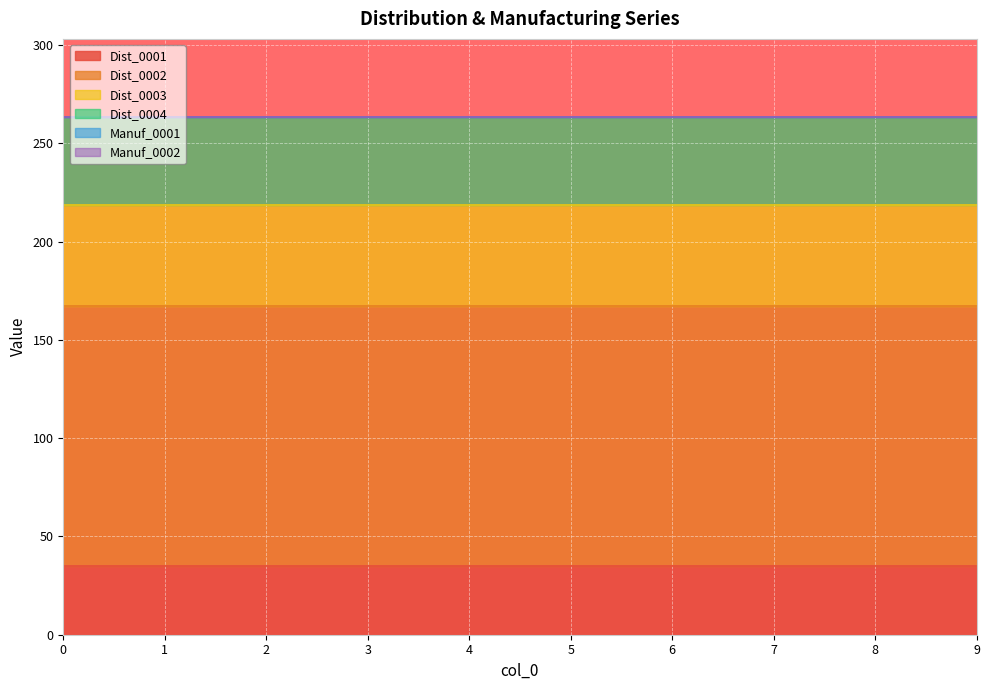

True or false: Dist_0004 has more than 2 interior local peaks.

False